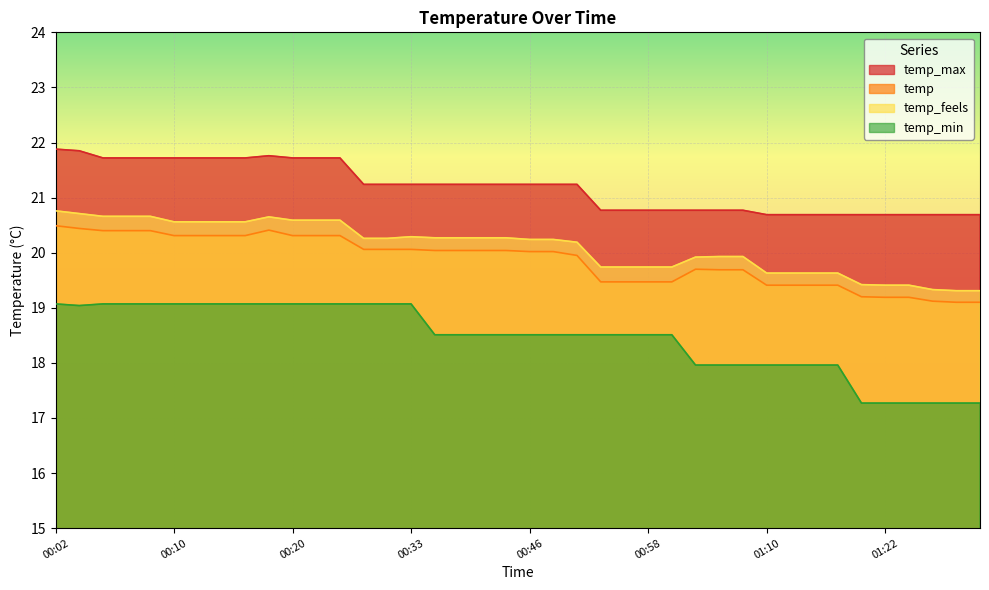

Which category has the lowest value across all series?

01:19